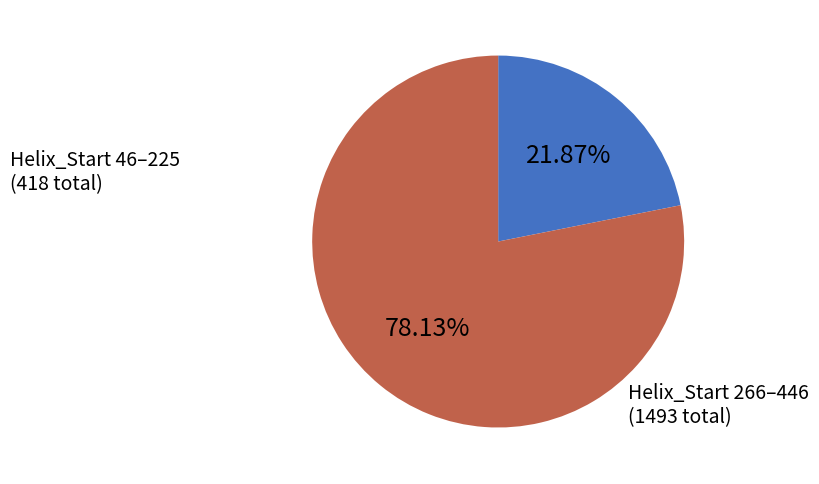

Is there a majority slice in this chart?

Yes